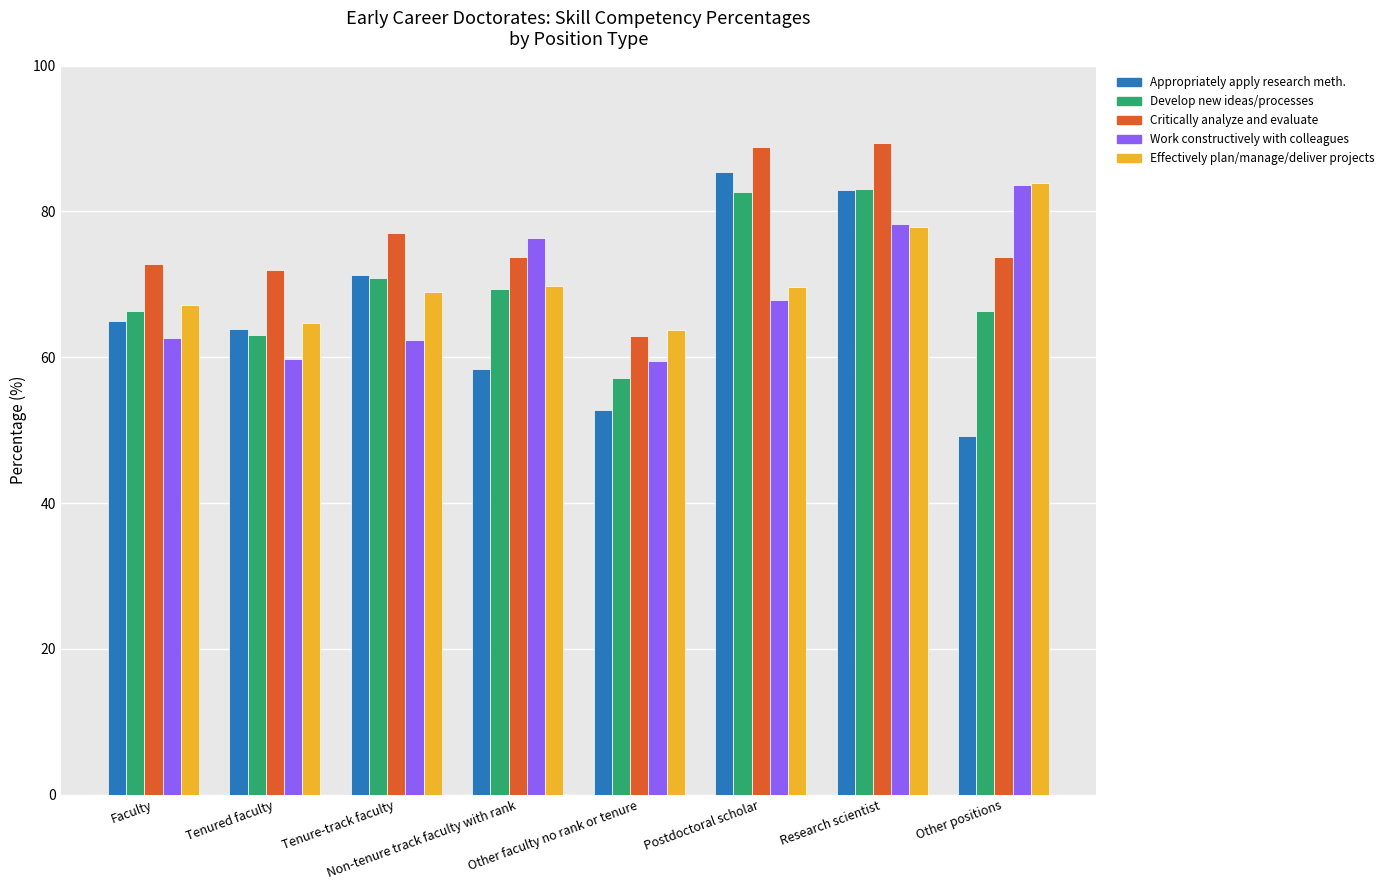

What are all the series names shown in the legend?

Appropriately apply research meth., Develop new ideas/processes, Critically analyze and evaluate, Work constructively with colleagues, Effectively plan/manage/deliver projects